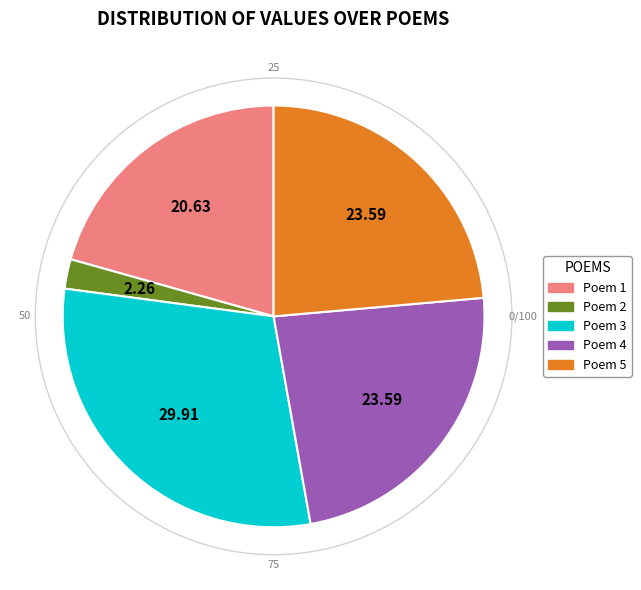

Does any single category account for the majority?

No